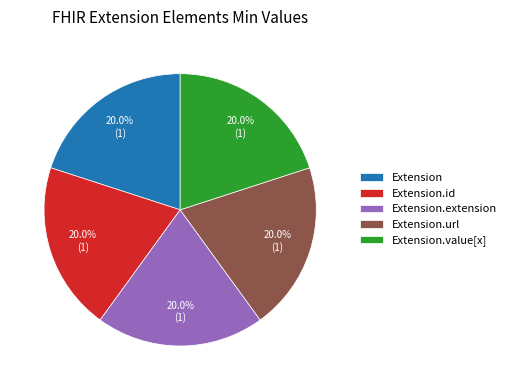

Do Extension.id and Extension together represent more than half of the pie?

No